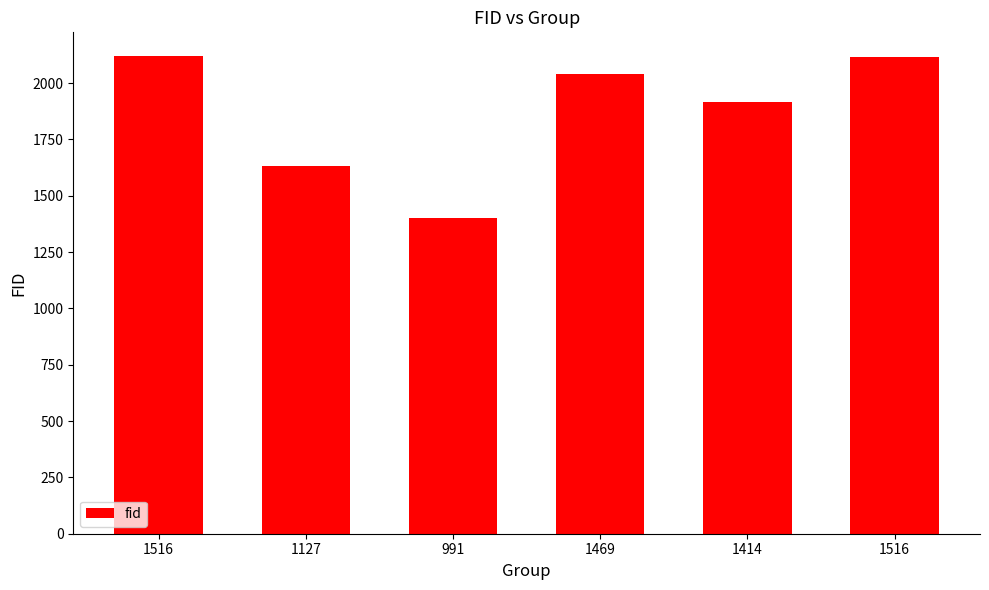

Does the chart contain any negative values?

No